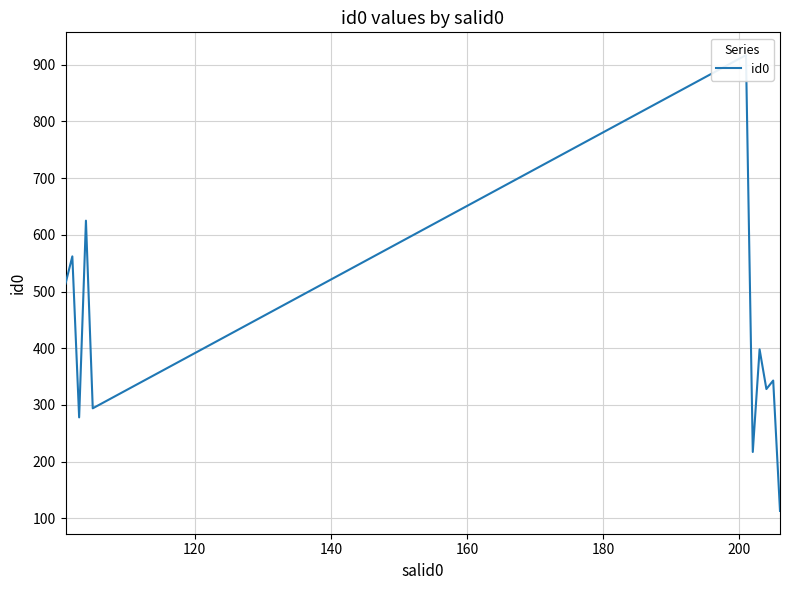

Reading left to right, transcribe all the data shown in this chart.

514	562	278	625	294	917	217	398	328	343	113